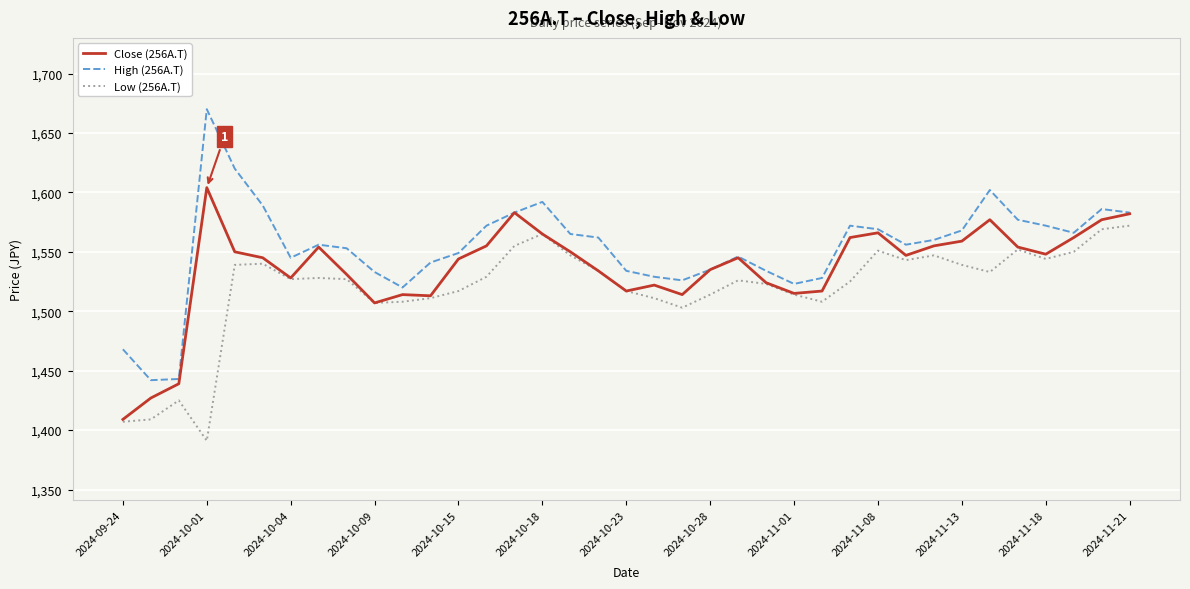

Rank the series by their average value, from lowest to highest.

Low (256A.T), Close (256A.T), High (256A.T)